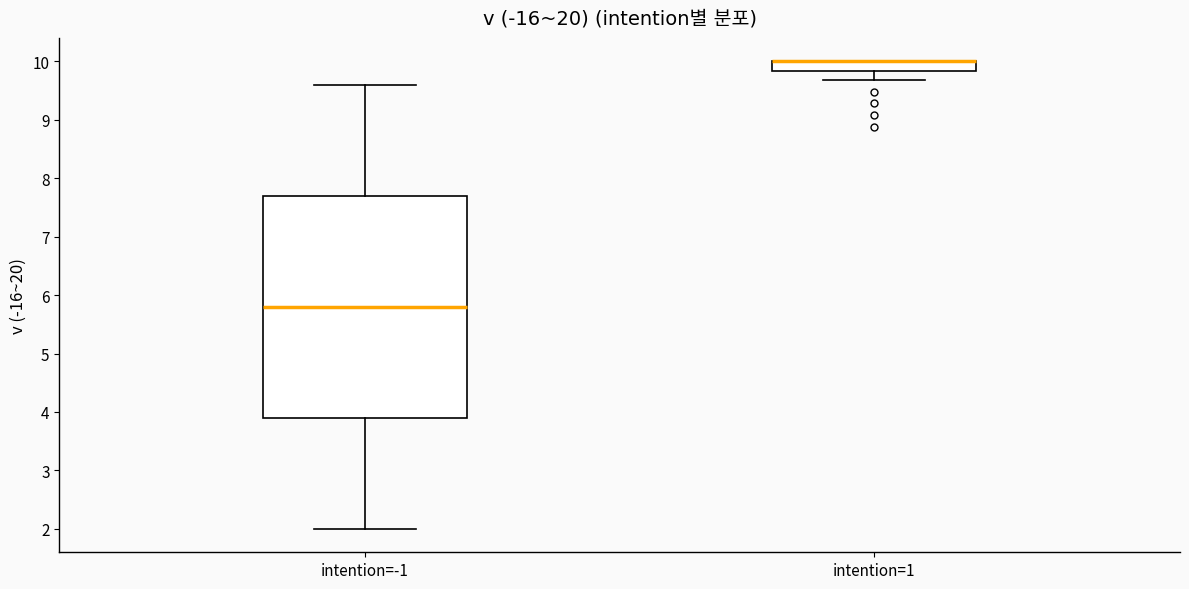

Reading left to right, read every box against the y-axis: the position of its median line, the range the box covers, and the ends of its whiskers. The values are not printed on the chart, so give them approximately, as read against the axis.

intention=-1: median 5.8, box 3.9 to 7.7, whiskers 2.0 to 9.6
intention=1: median 10.0 (drawn on the box's upper edge), box 9.8 to 10.0, whiskers 9.7 to 10.0